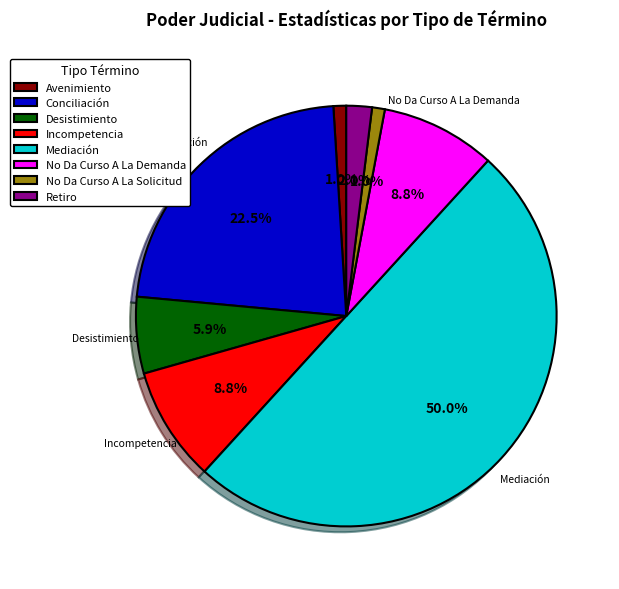

Is it true that No Da Curso A La Demanda is 9% of the pie?

True